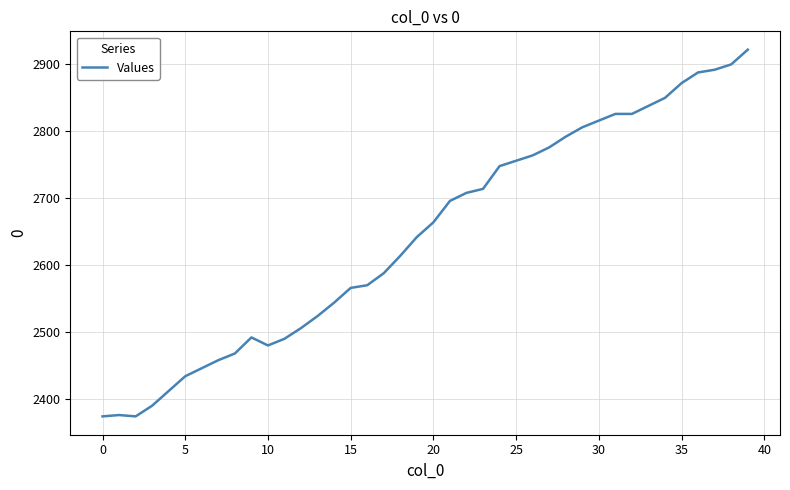

What is the maximum value shown in the chart?

2922